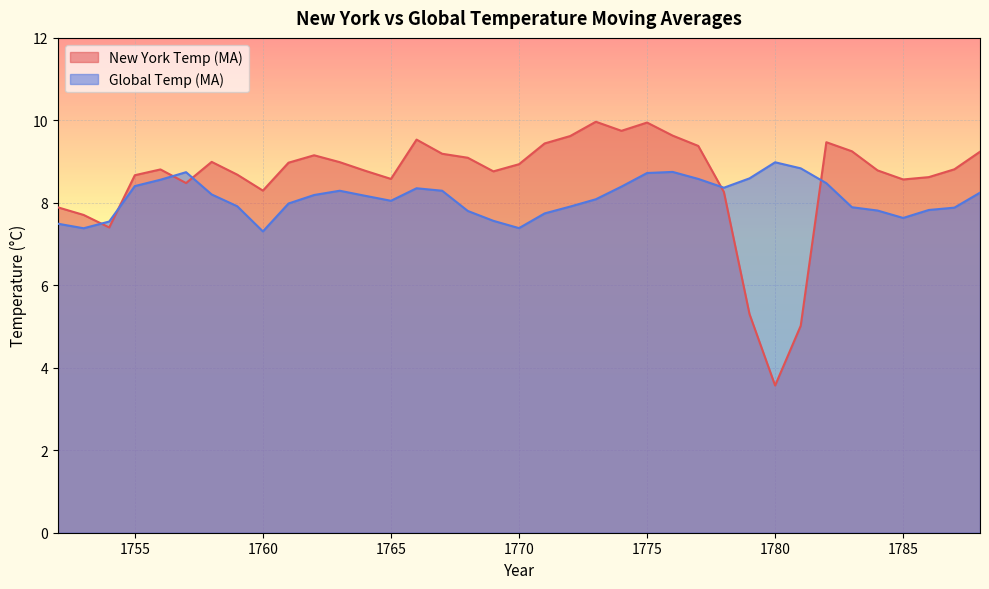

How many intersections are there between New York Temp (MA) and Global Temp (MA)?

6